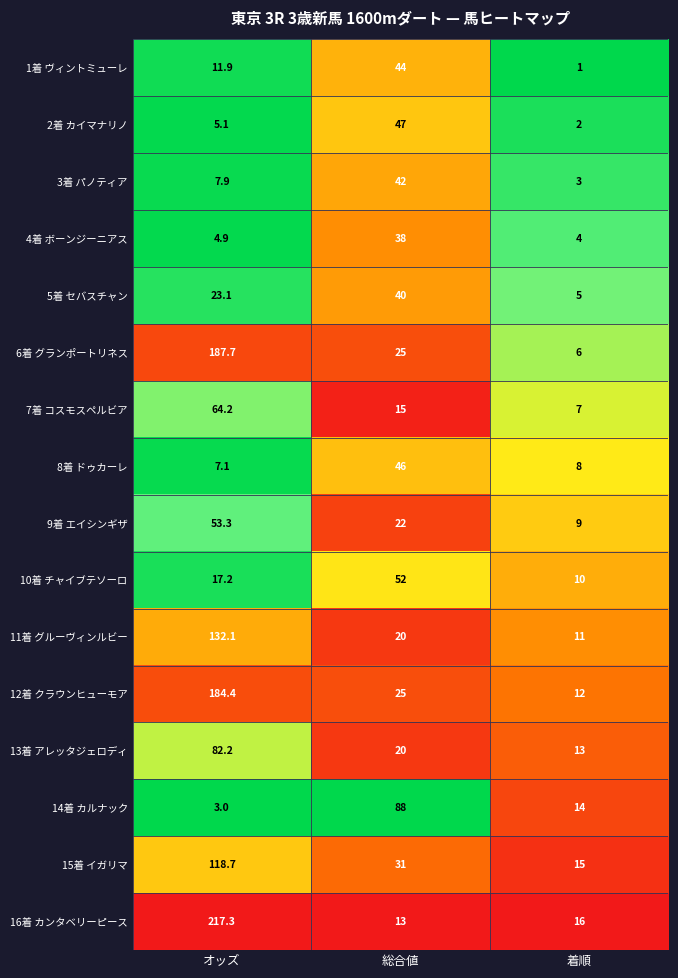

Rank the series by their maximum value, from lowest to highest.

4着 ボーンジーニアス, 5着 セバスチャン, 3着 パノティア, 1着 ヴィントミューレ, 8着 ドゥカーレ, 2着 カイマナリノ, 10着 チャイブテソーロ, 9着 エイシンギザ, 7着 コスモスペルビア, 13着 アレッタジェロディ, 14着 カルナック, 15着 イガリマ, 11着 グルーヴィンルビー, 12着 クラウンヒューモア, 6着 グランポートリネス, 16着 カンタベリーピース